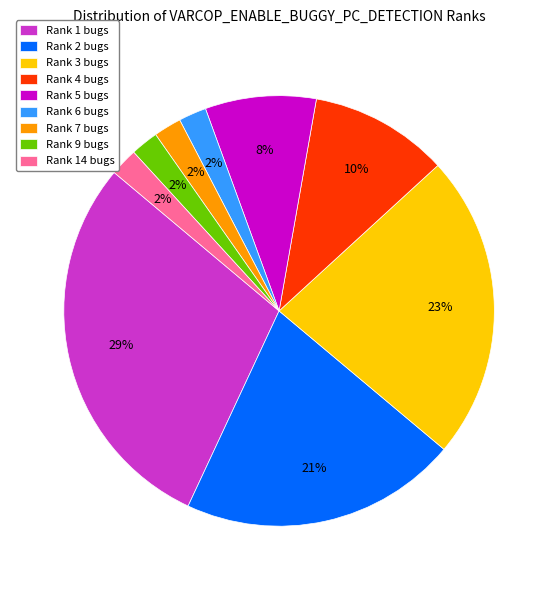

To the nearest percent, what is the average slice percentage?

11%